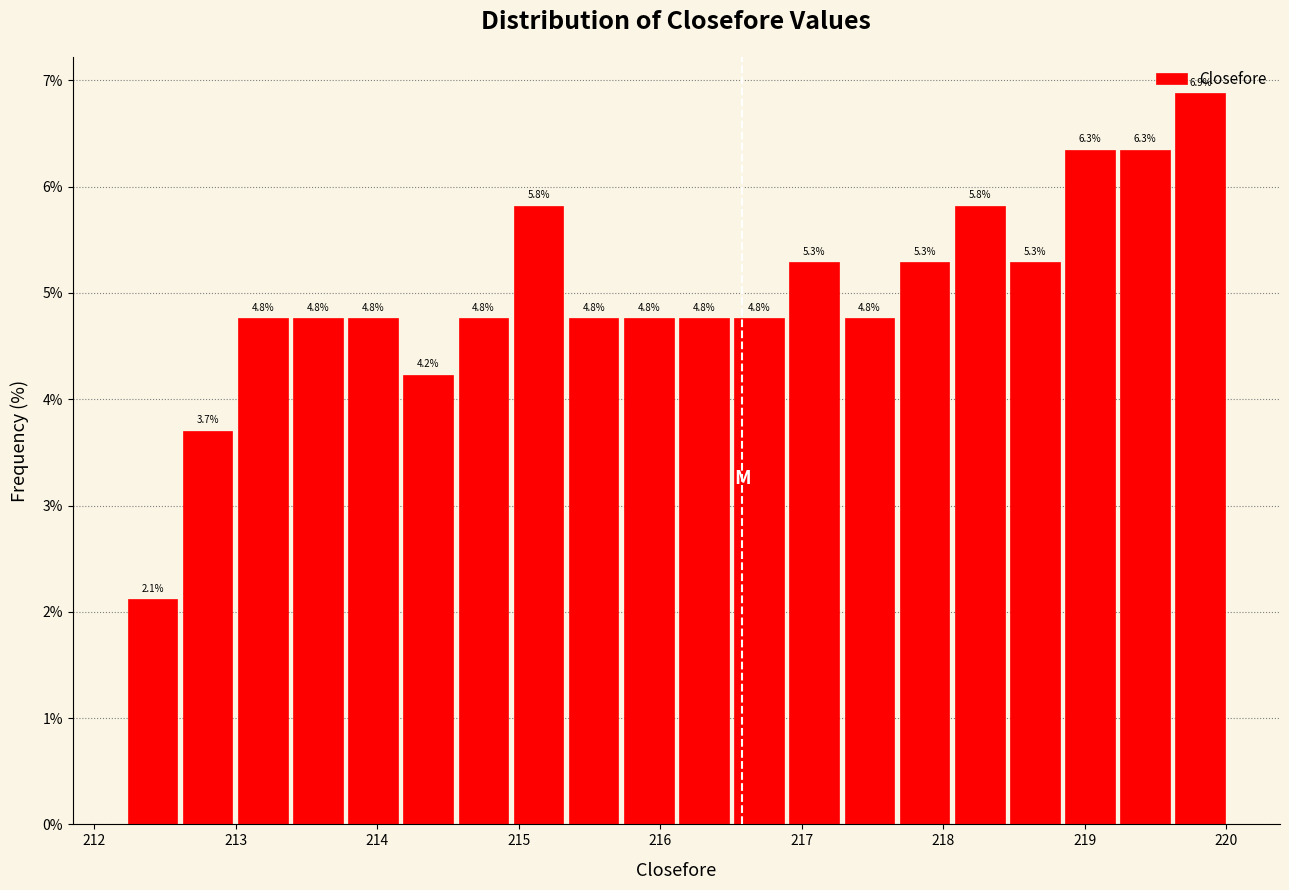

Around what value on the x-axis is the tallest bar? Give the approximate position of its centre, as read against the axis.

219.8